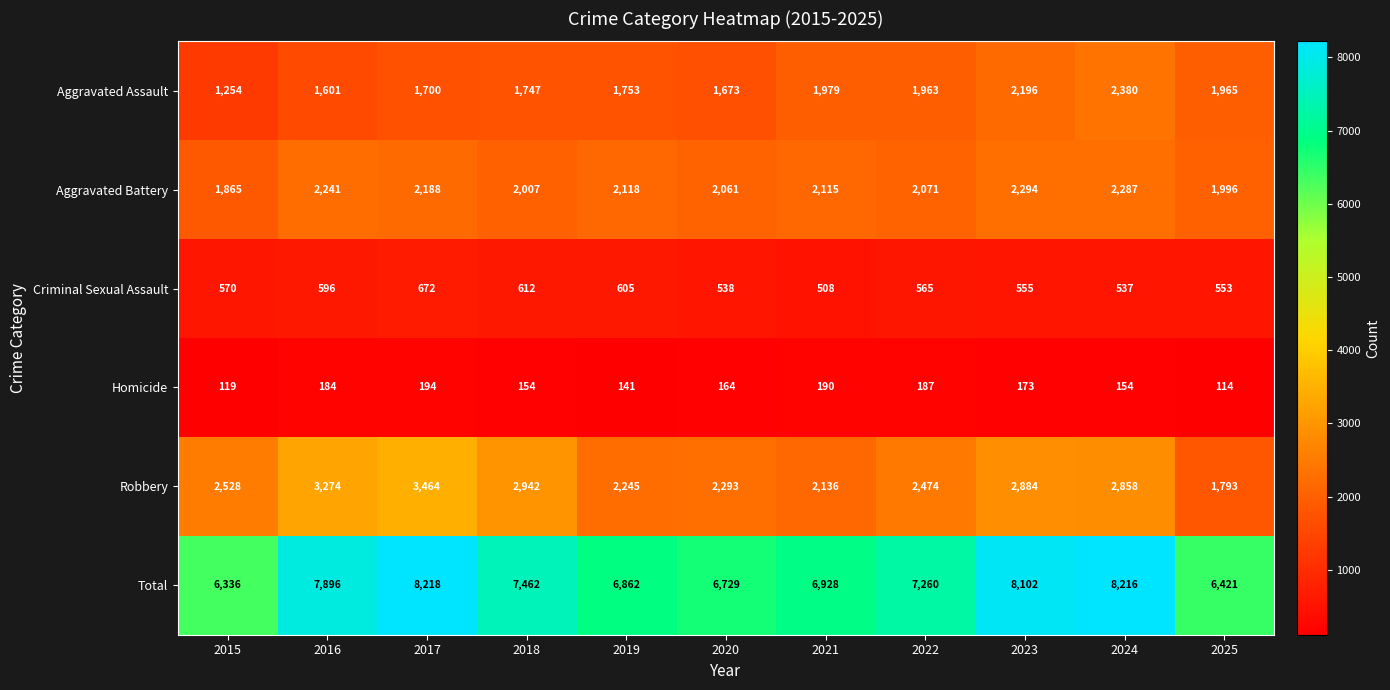

What is the spread (max minus min) of values at 2023?

7929